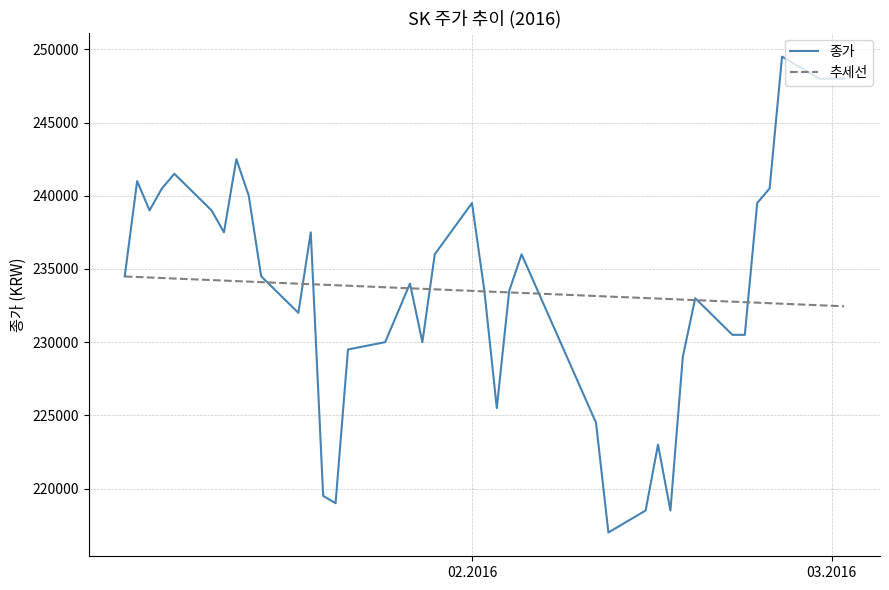

List the series in order of their peak value, lowest first.

추세선, 종가